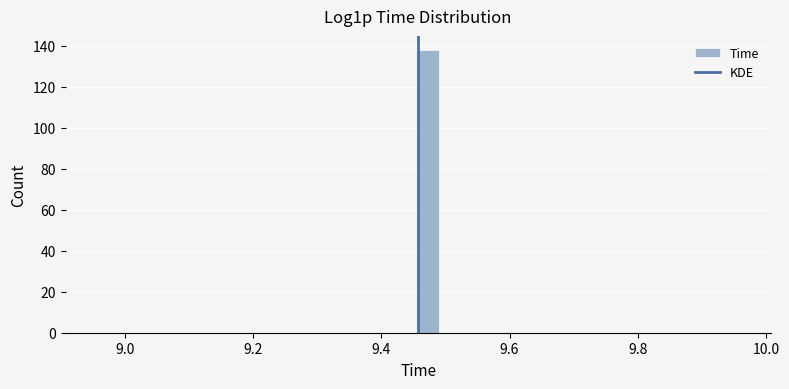

Read against the x-axis, roughly where is the centre of the tallest bar?

9.48